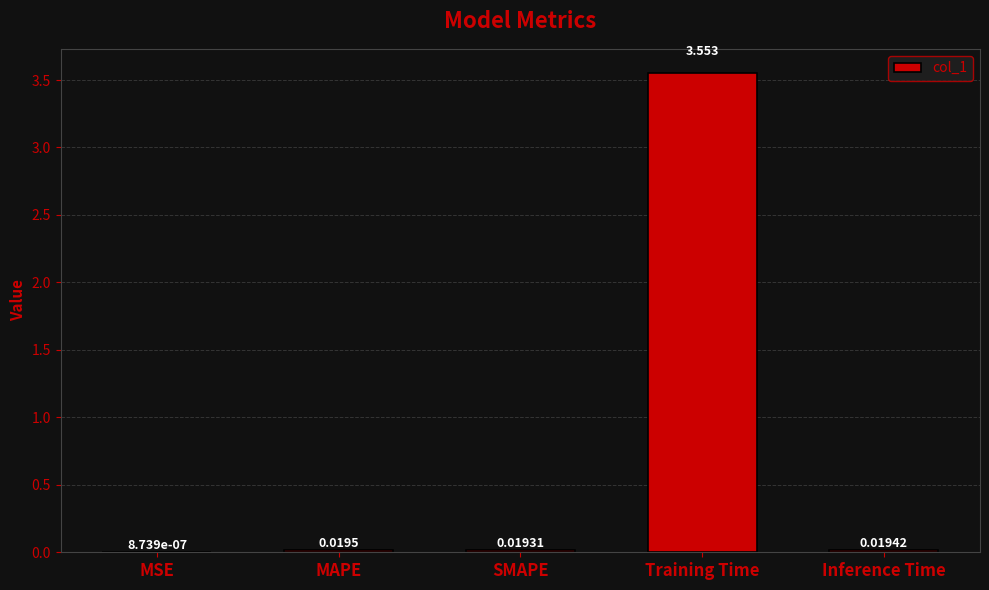

What is the change in value from MSE to Training Time?

+3.6